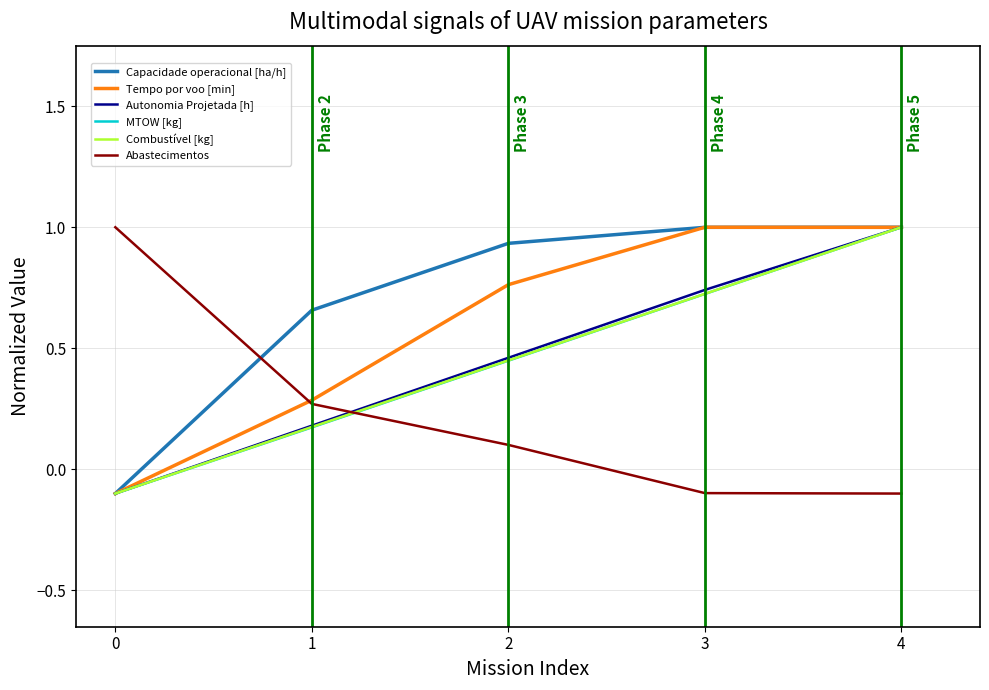

Which series ends up on top after the final intersection of Abastecimentos and Capacidade operacional [ha/h]?

Capacidade operacional [ha/h]